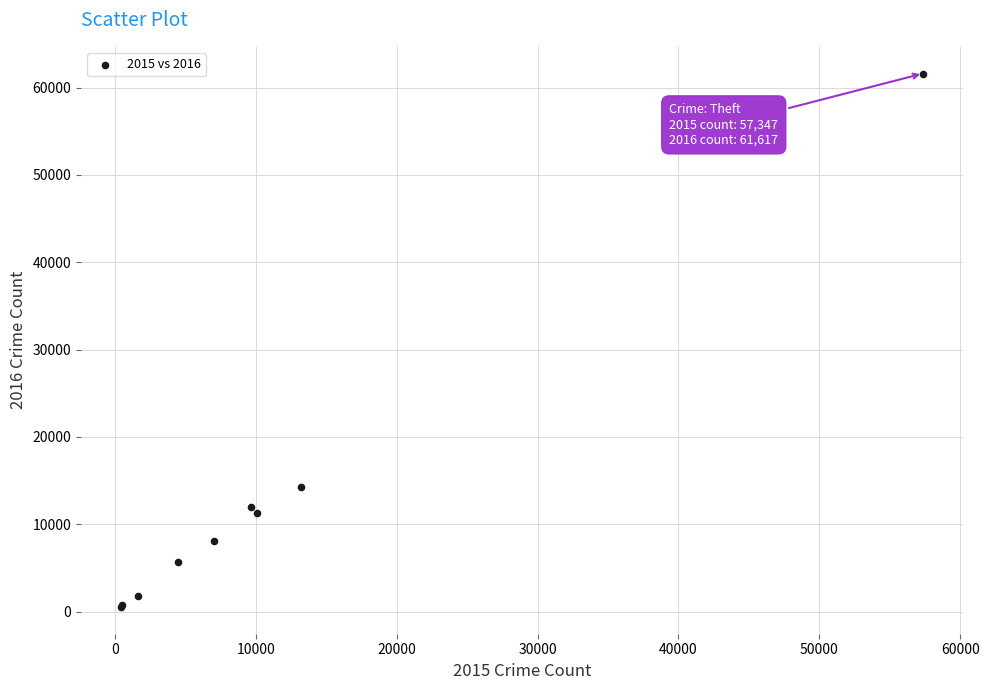

What Y value in the scatter plot is closest to 31066?

14289